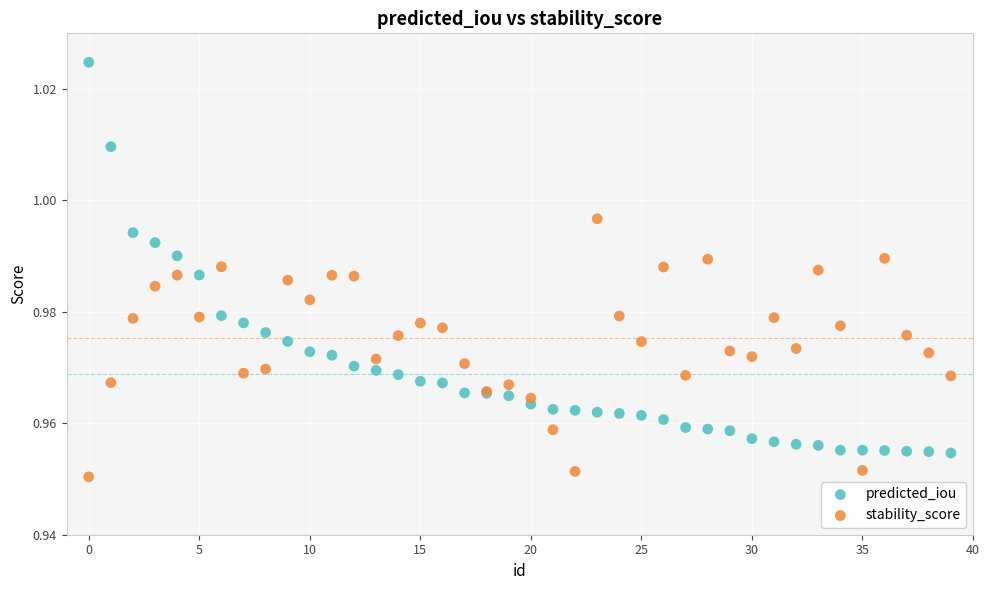

Which series reaches the minimum Y coordinate?

stability_score